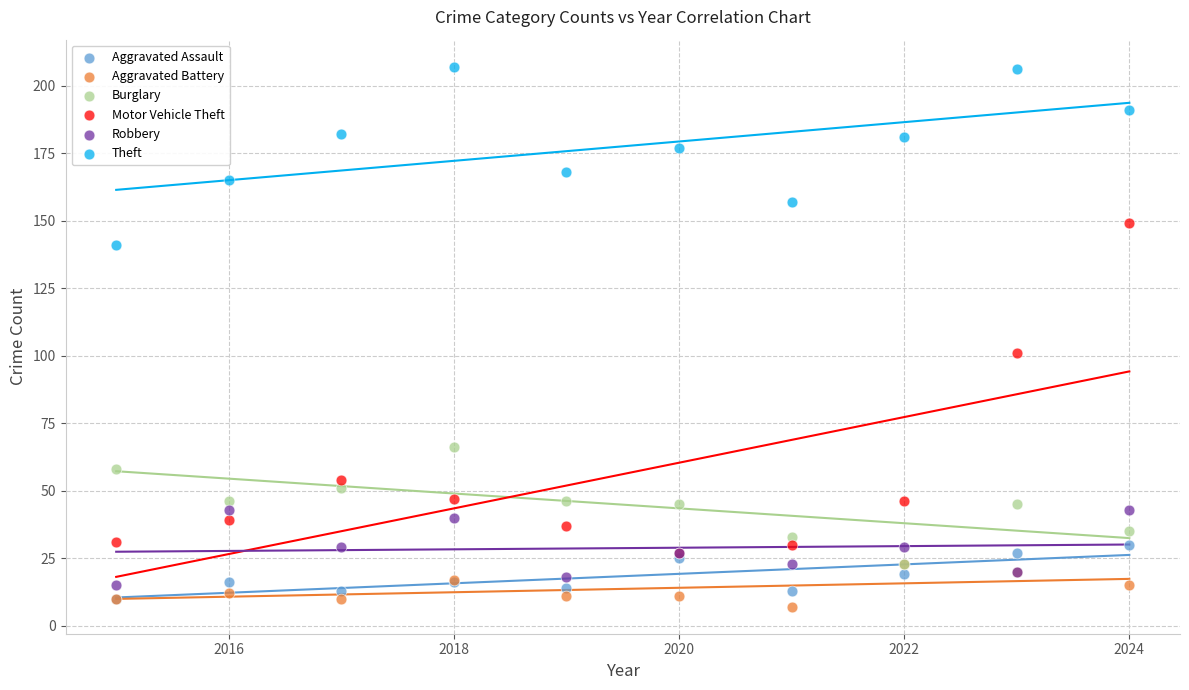

In the Motor Vehicle Theft series, what Y value is closest to 88?

101